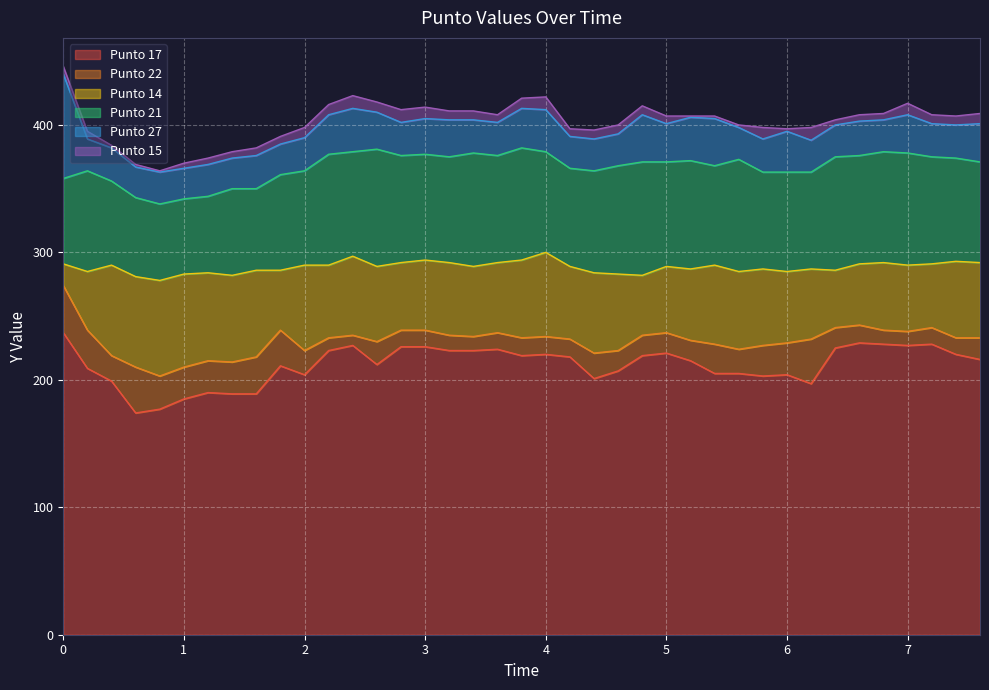

What is the label of the 33rd point from the left?

6.4